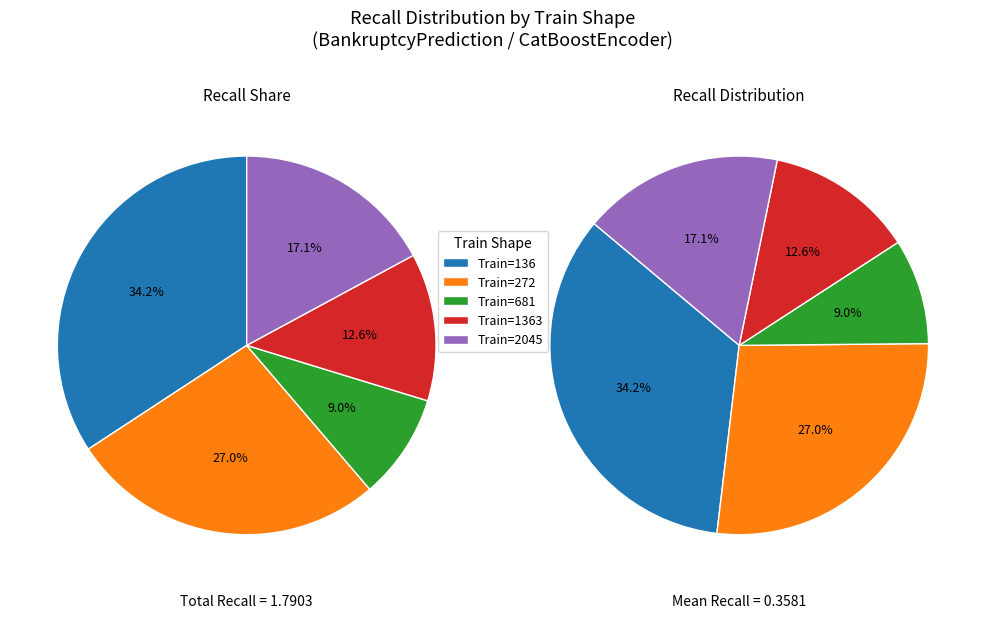

Does any single category account for the majority?

No